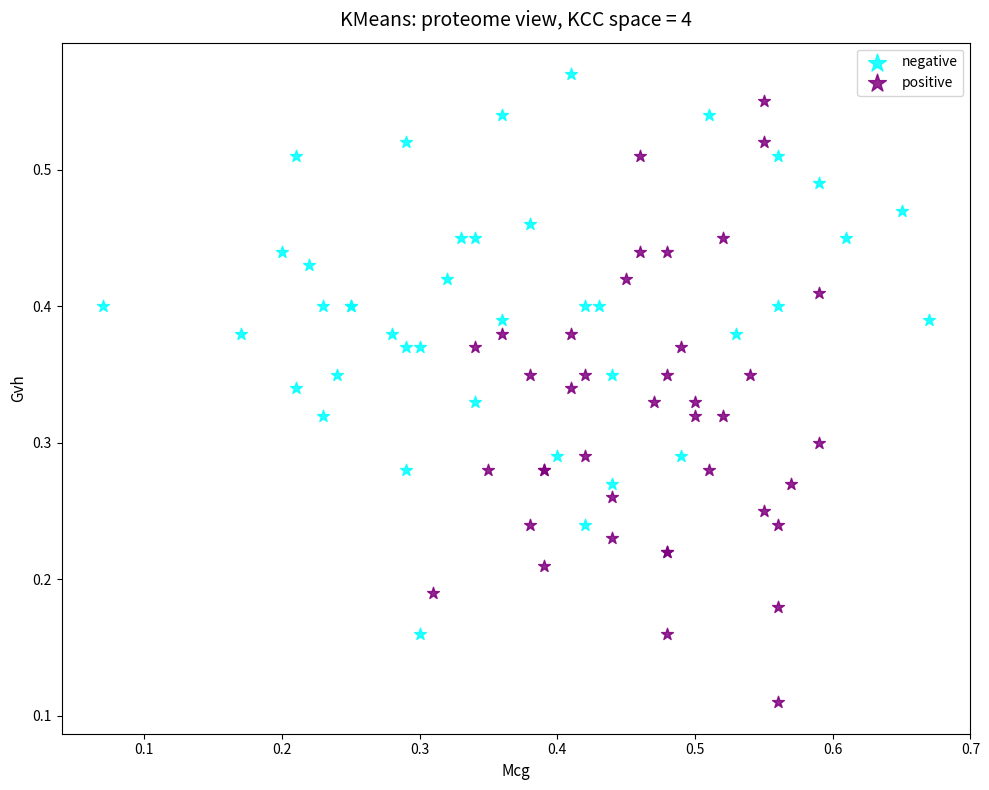

What are all the series names shown in the legend?

negative, positive